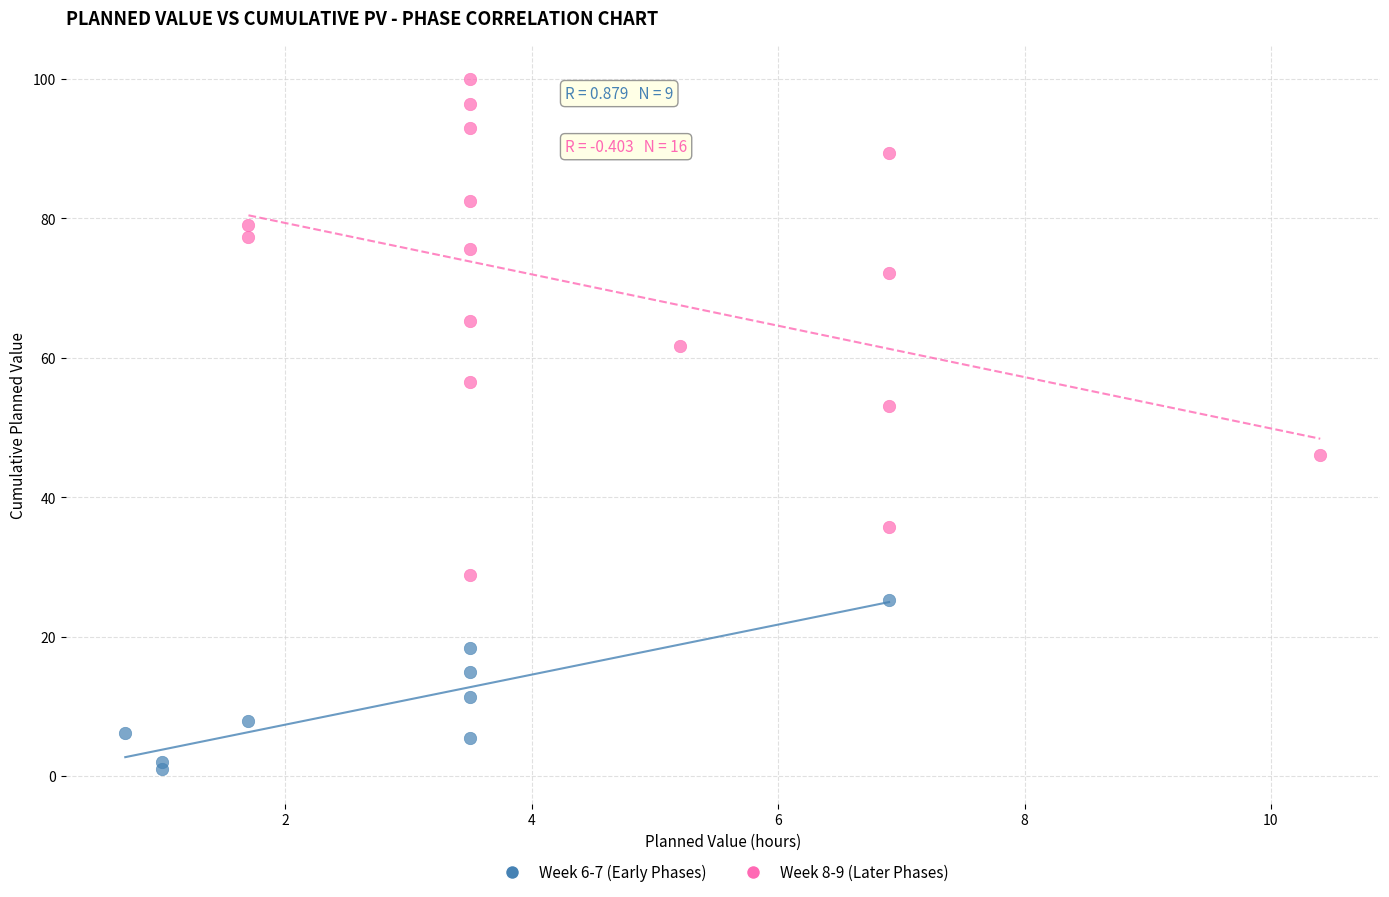

Which series reaches the minimum Y coordinate?

Week 6-7 (Early Phases)